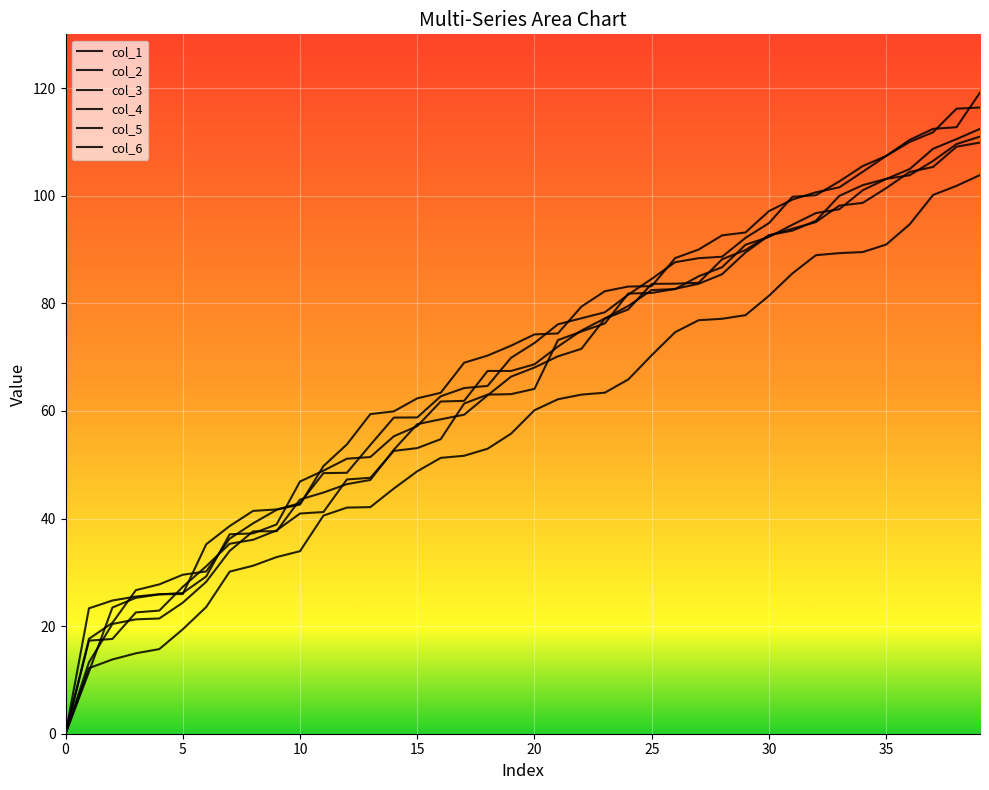

What is the difference between the second highest and minimum values in the col_1 series?

110.5